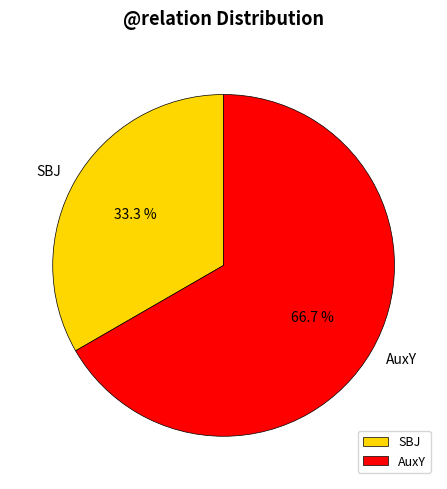

How much of the chart is everything except AuxY?

33.3%